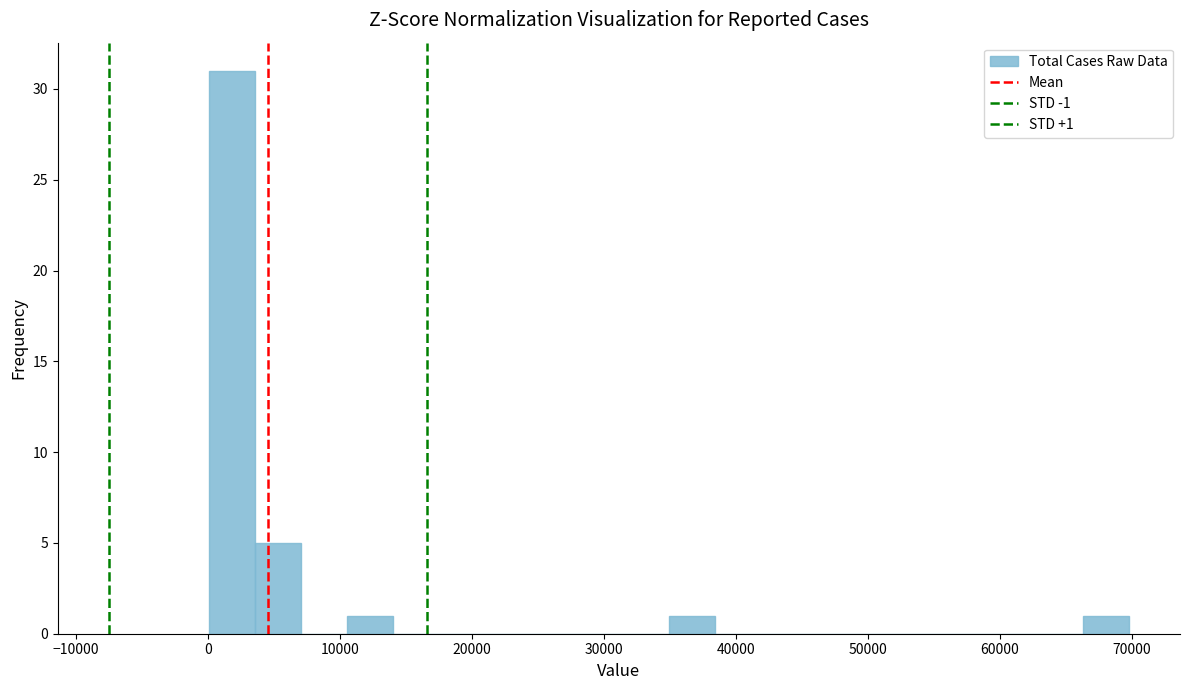

Around what value on the x-axis is the tallest bar? Give the approximate position of its centre, as read against the axis.

2000